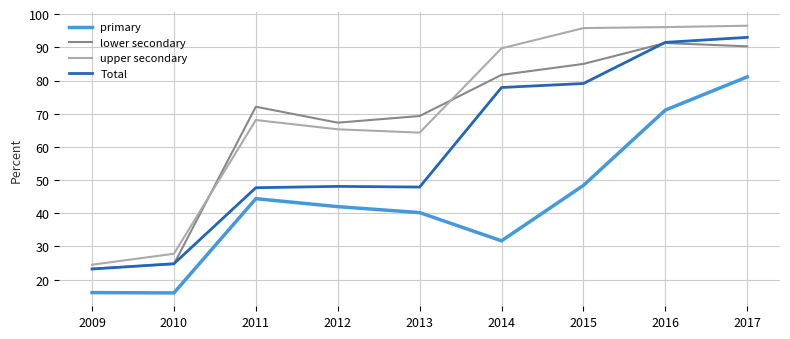

What is the average value of the primary series?

43.4